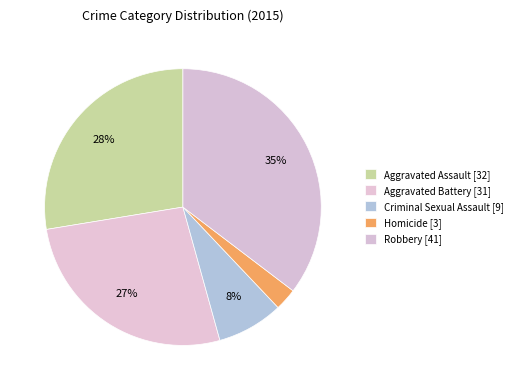

What is the ratio of the value at Robbery to the value at Aggravated Battery?

1.3